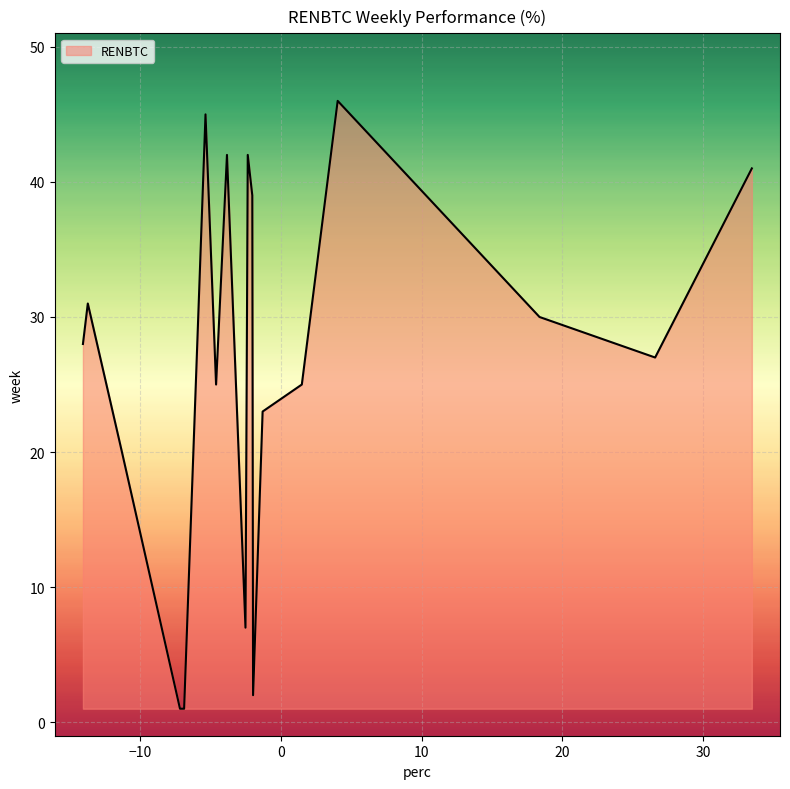

What is the greatest value displayed?

46